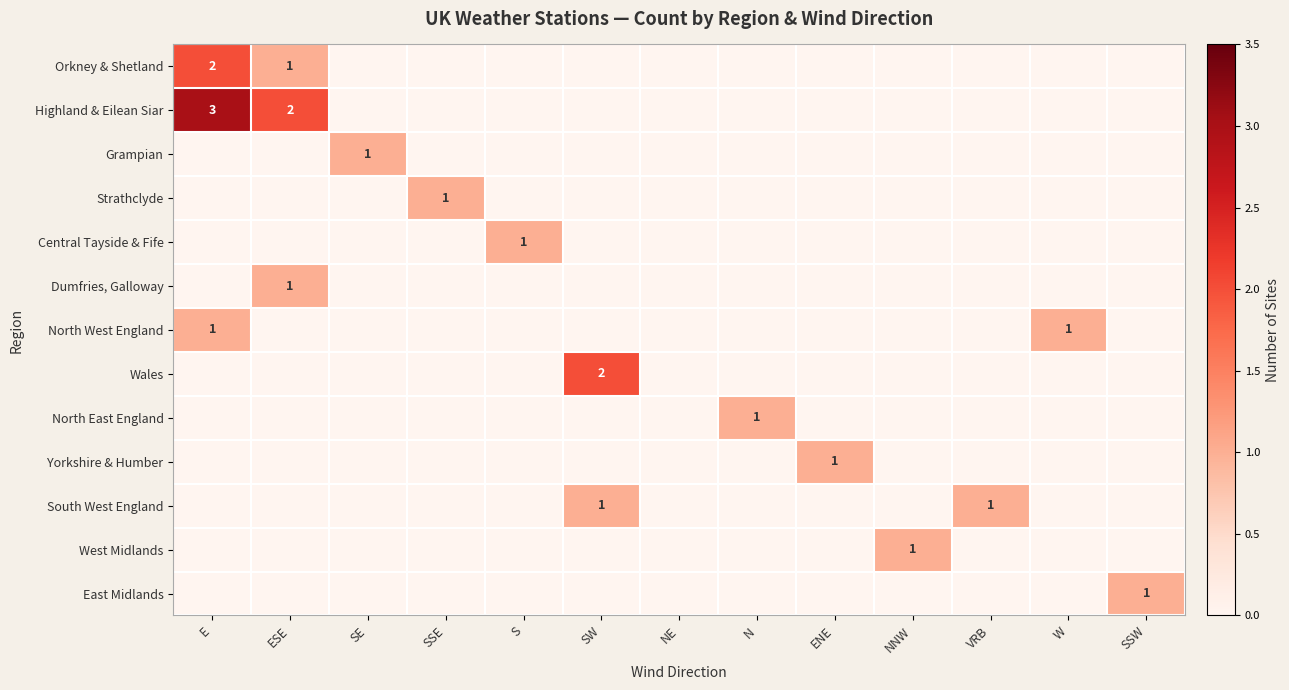

Which label corresponds to the largest value in the chart?

E